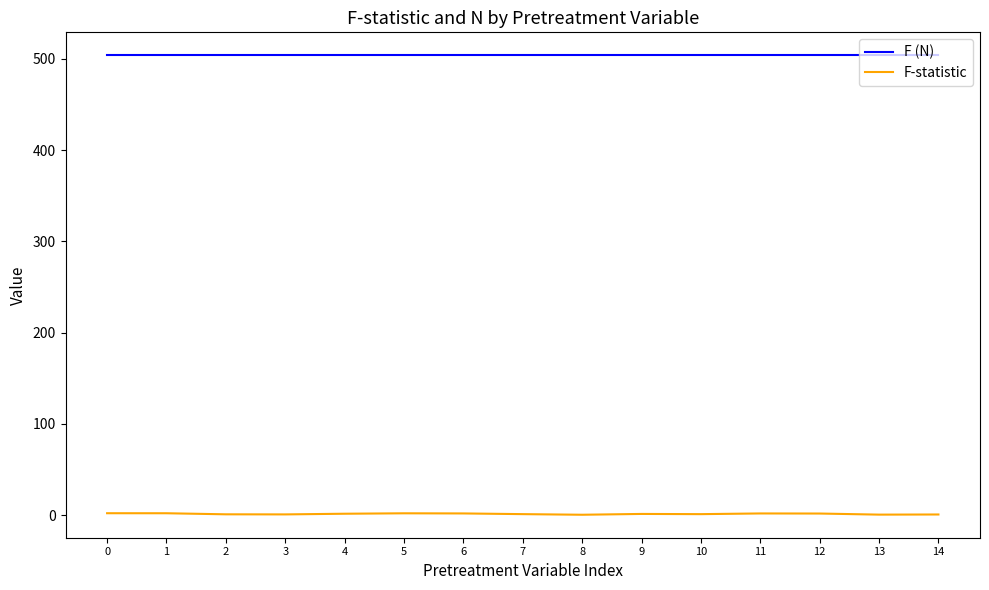

True or false: F-statistic and F (N) cross at least once.

False